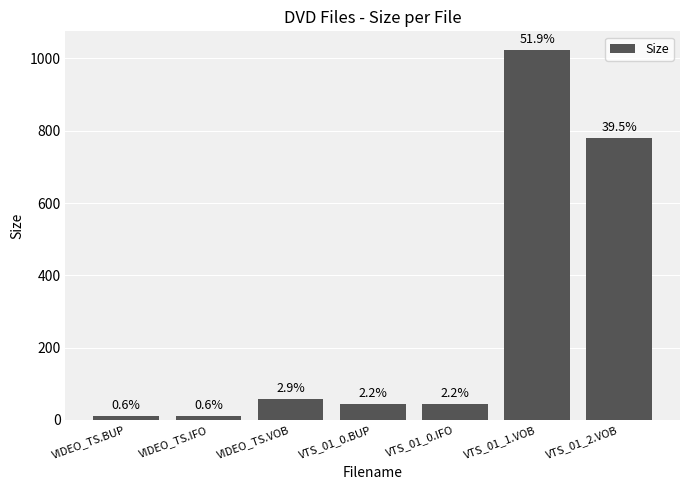

Does the chart contain any negative values?

No